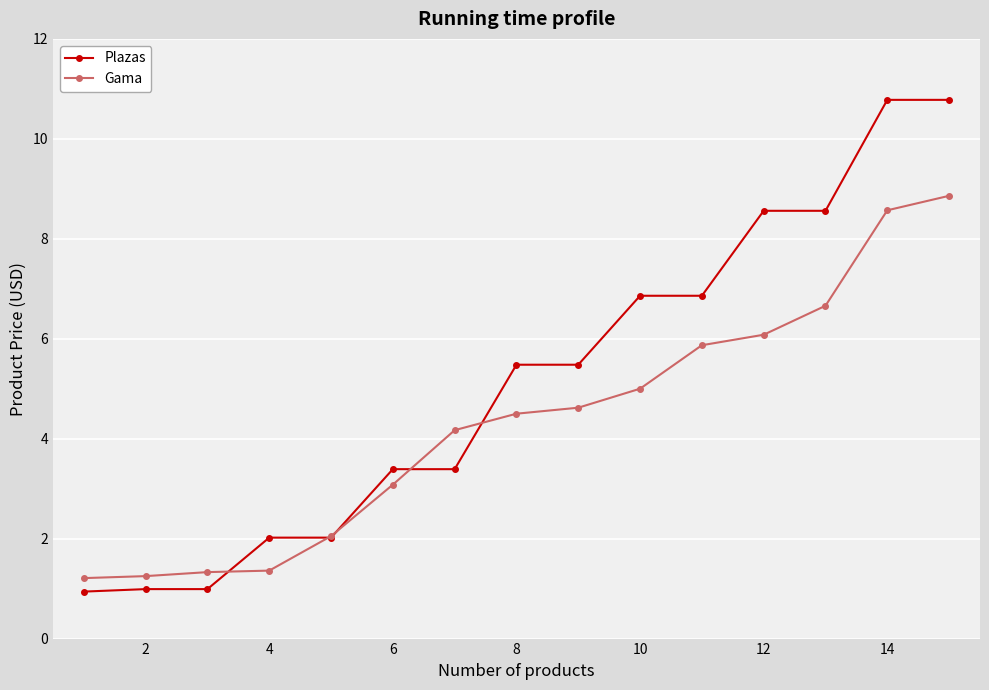

What are all the series names shown in the legend?

Plazas, Gama